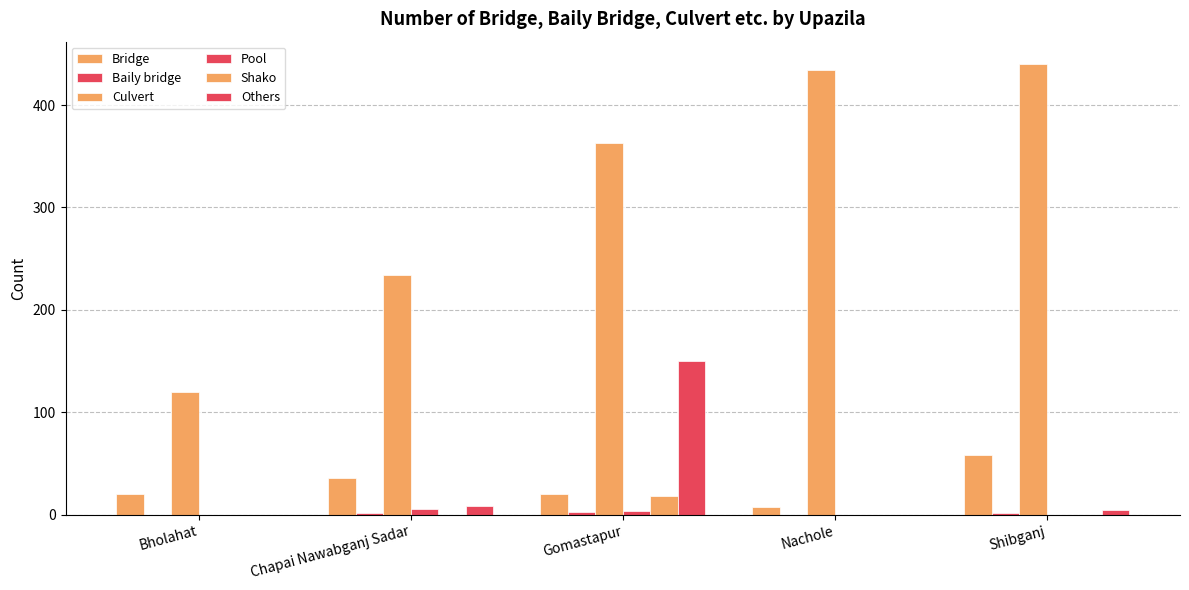

How many groups of bars are there?

5